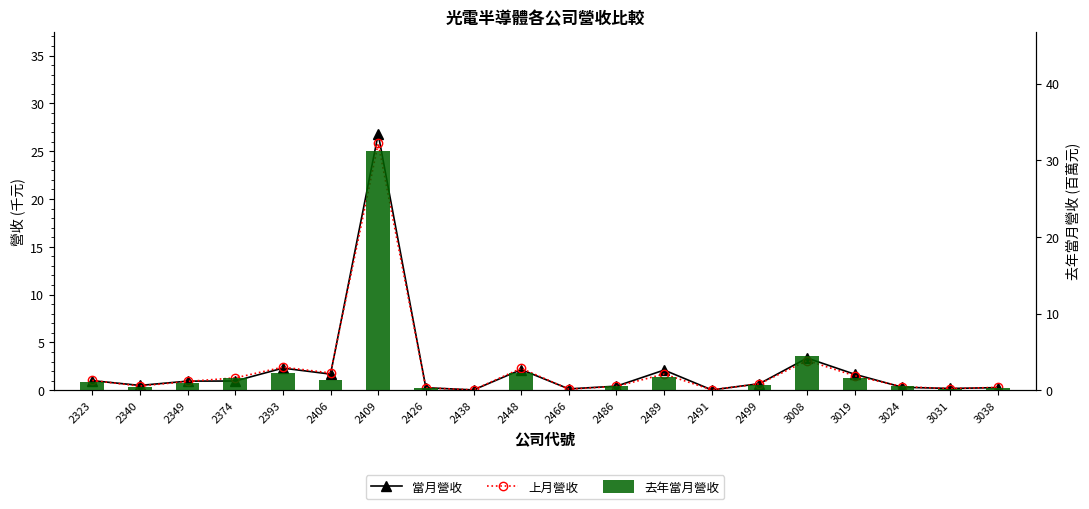

At how many categories does at least one series exceed 7?

1